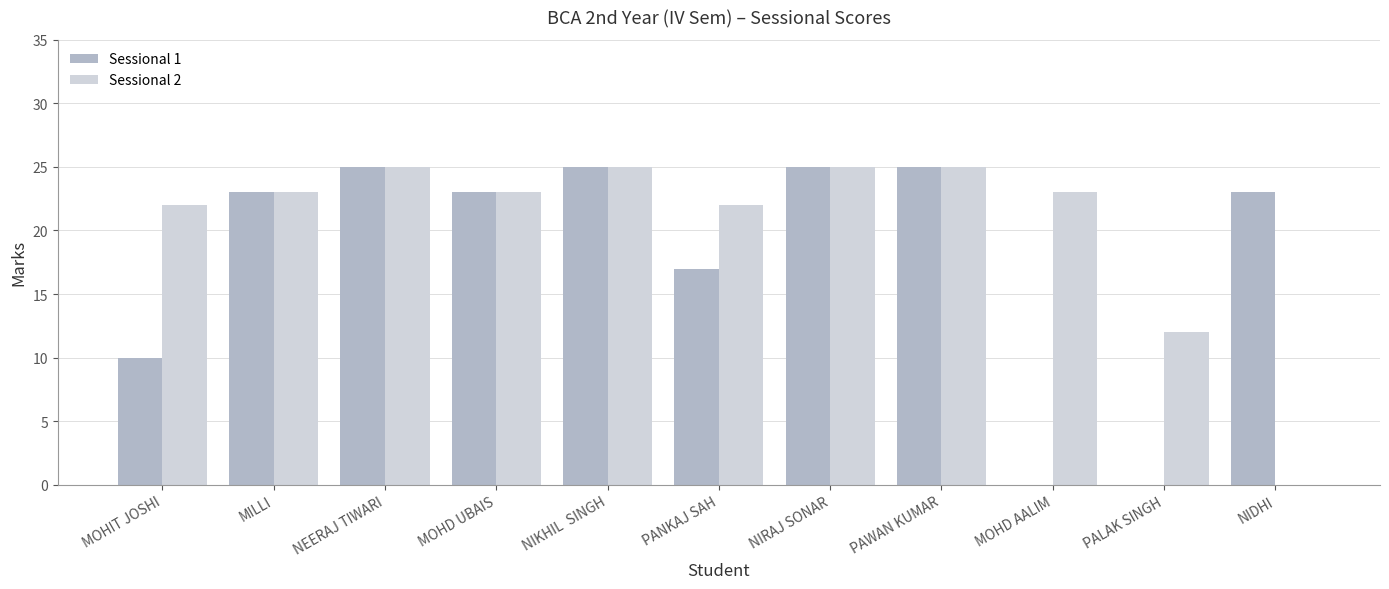

What is the maximum value shown in the chart?

25